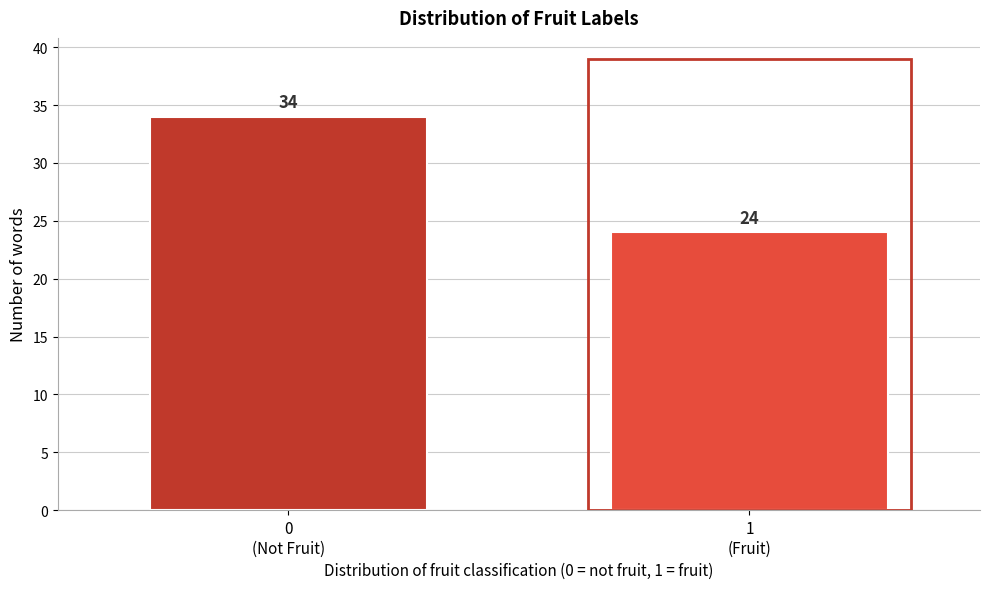

Reading right to left, extract all data points from this chart.

24	34